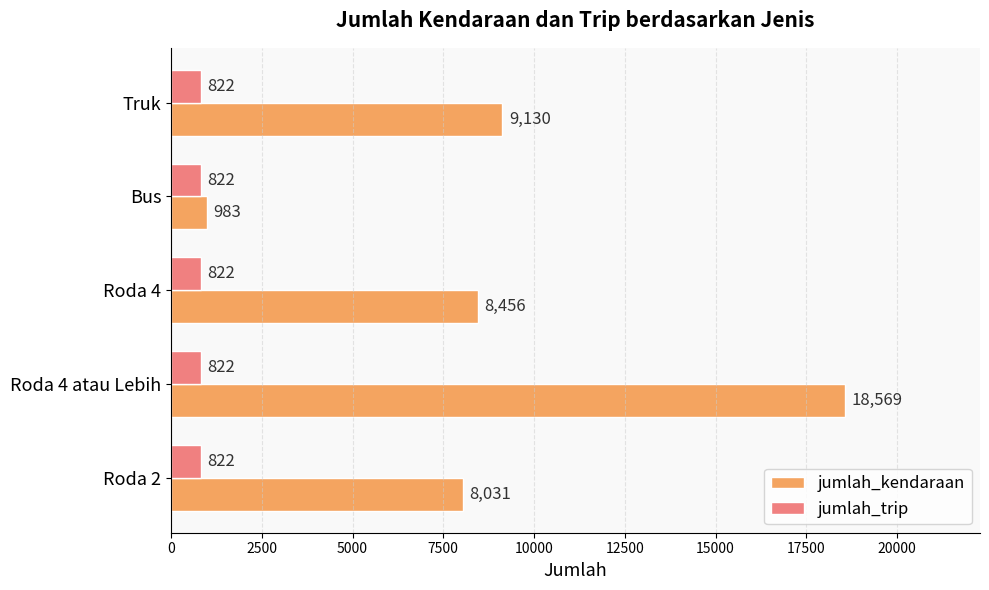

What is the sum of all jumlah_trip values?

4110